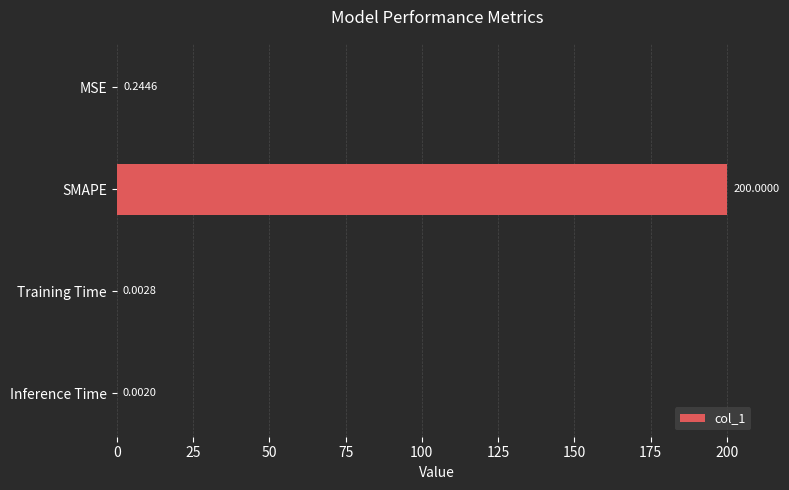

Between MSE and Inference Time, which is larger?

MSE